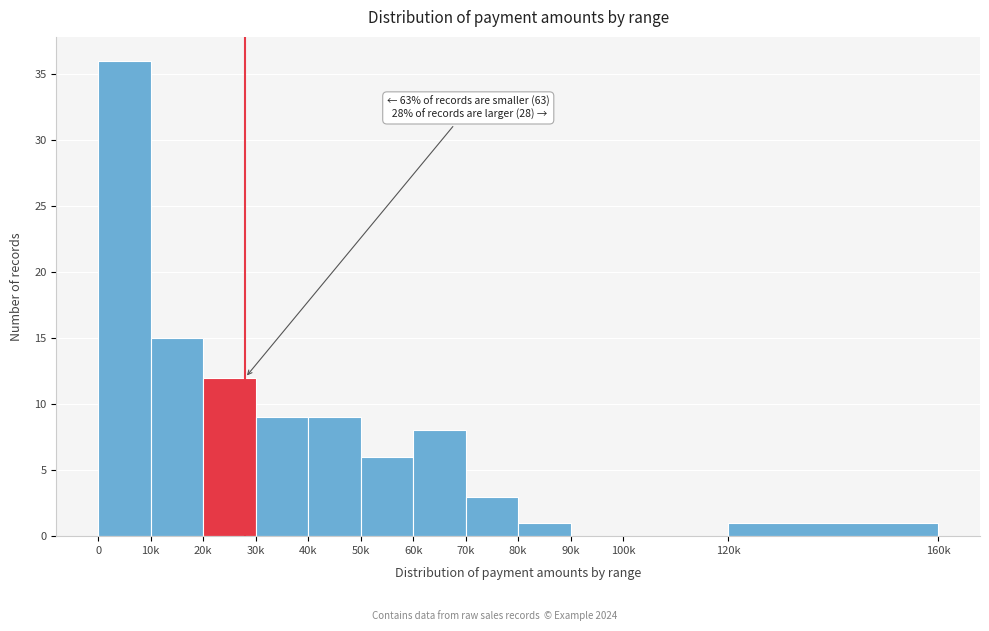

Reading left to right, extract all data points from this chart.

0=36	10k=15	20k=12	30k=9	40k=9	50k=6	60k=8	70k=3	80k=1	90k=0	100k=0	120k=1